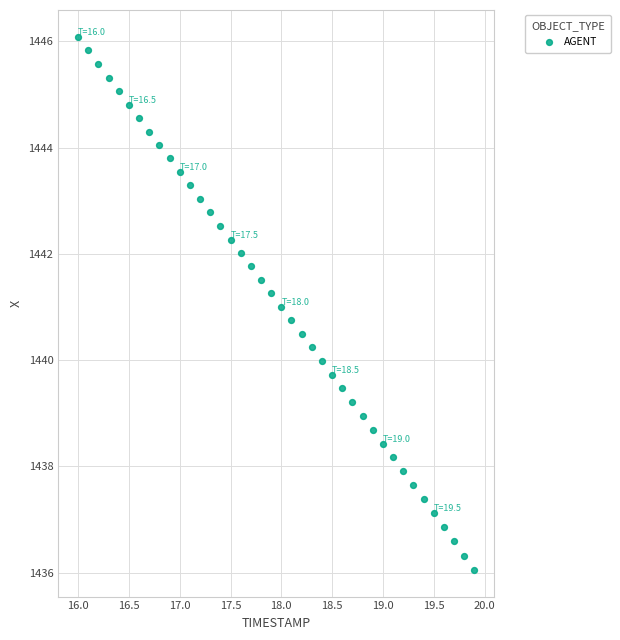

What is the range of Y values (max minus min)?

10.0